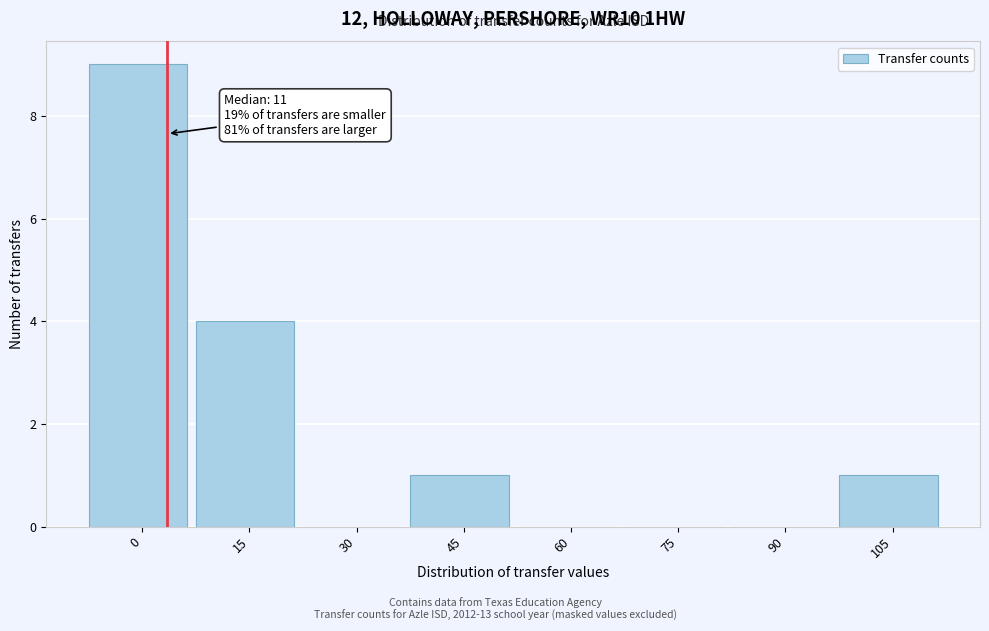

The value at 15 is 4. True or false?

True